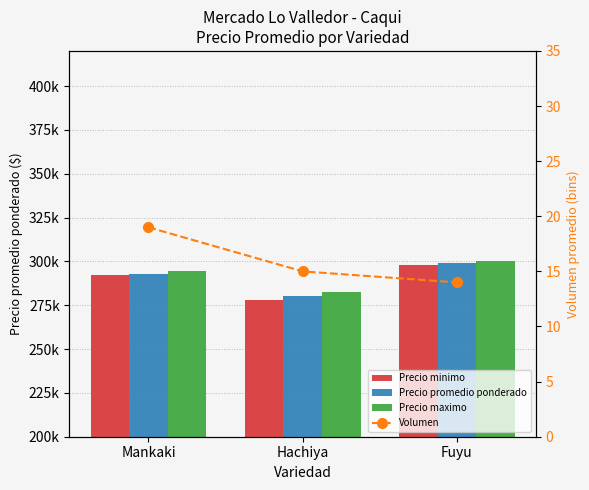

How many groups of bars are there?

3